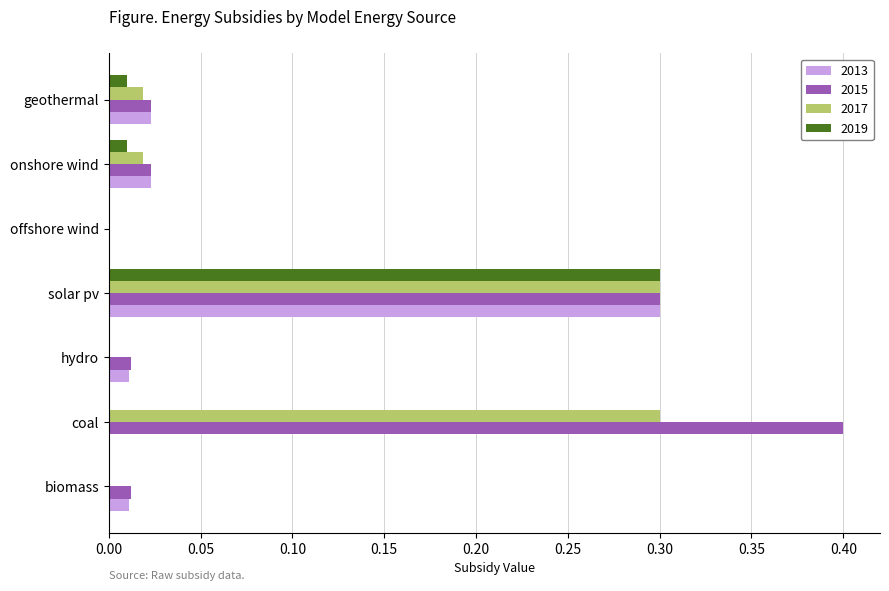

What is the sum of all 2017 values?

0.6